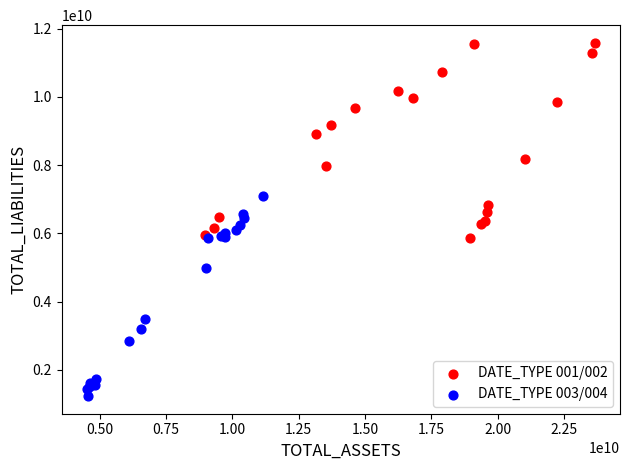

Which series has the largest Y range (max minus min)?

DATE_TYPE 003/004